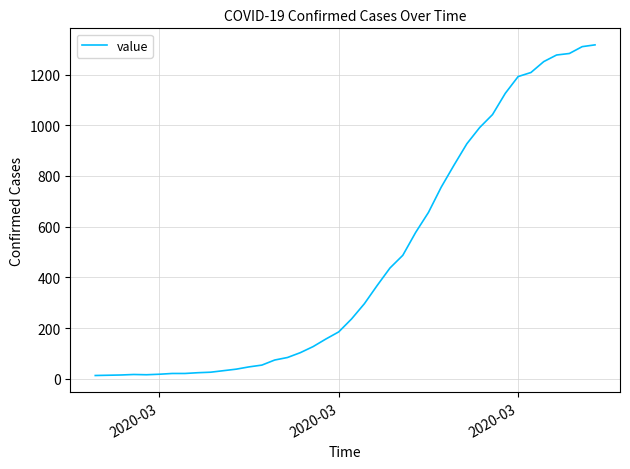

What is the minimum value shown in the chart?

13